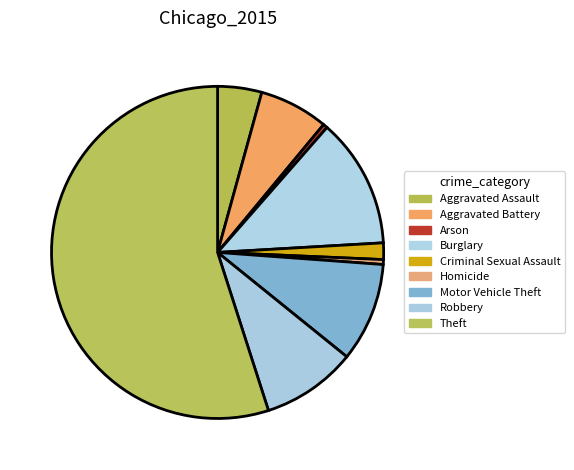

Is it true that Homicide is 15% of the pie?

False